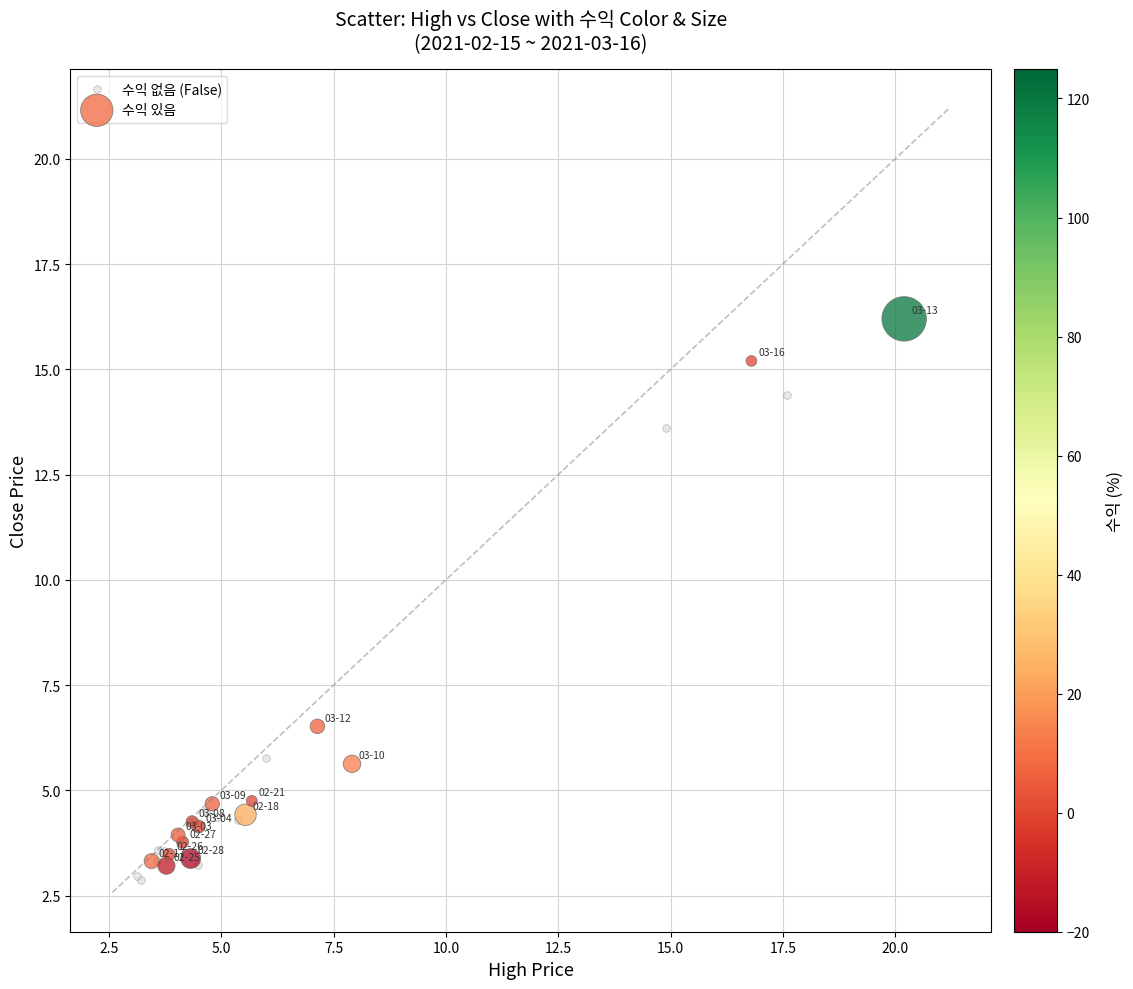

Which series reaches the maximum Y coordinate?

수익 있음